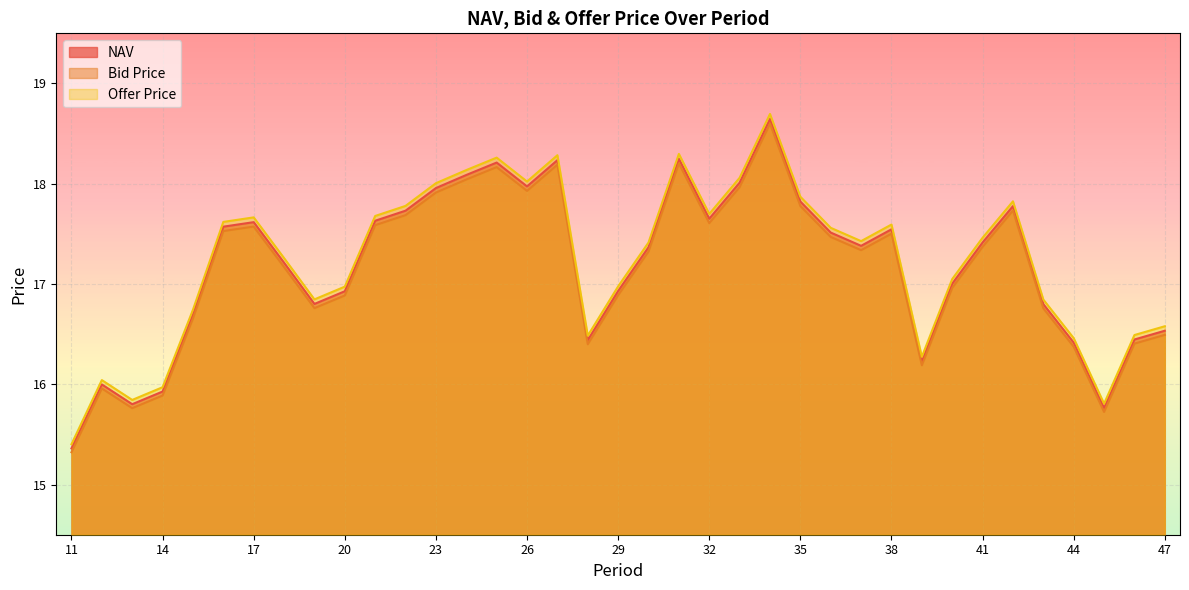

List the labels in order of Offer Price value, smallest first.

11, 45, 13, 14, 12, 39, 44, 28, 46, 47, 15, 43, 19, 20, 29, 40, 18, 30, 37, 41, 36, 38, 16, 17, 21, 32, 22, 42, 35, 23, 26, 33, 24, 25, 27, 31, 34